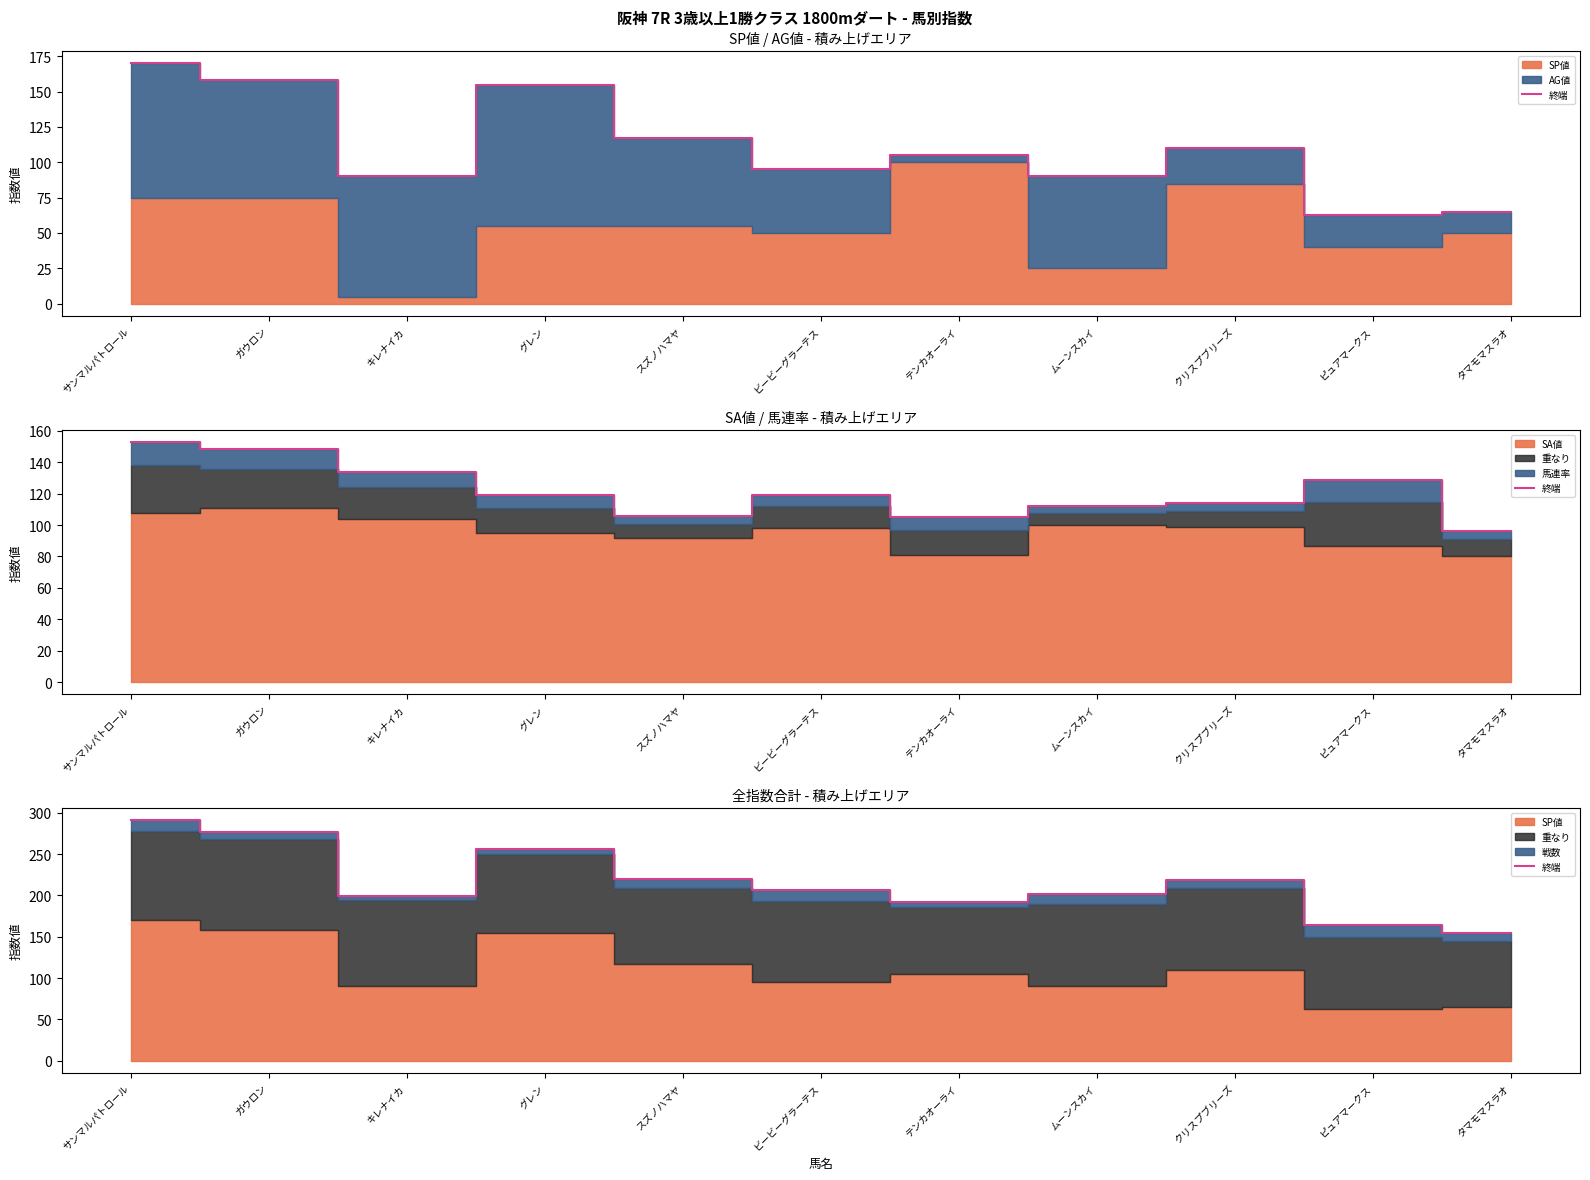

How many points are higher than both their immediate neighbors (excluding endpoints)?

2